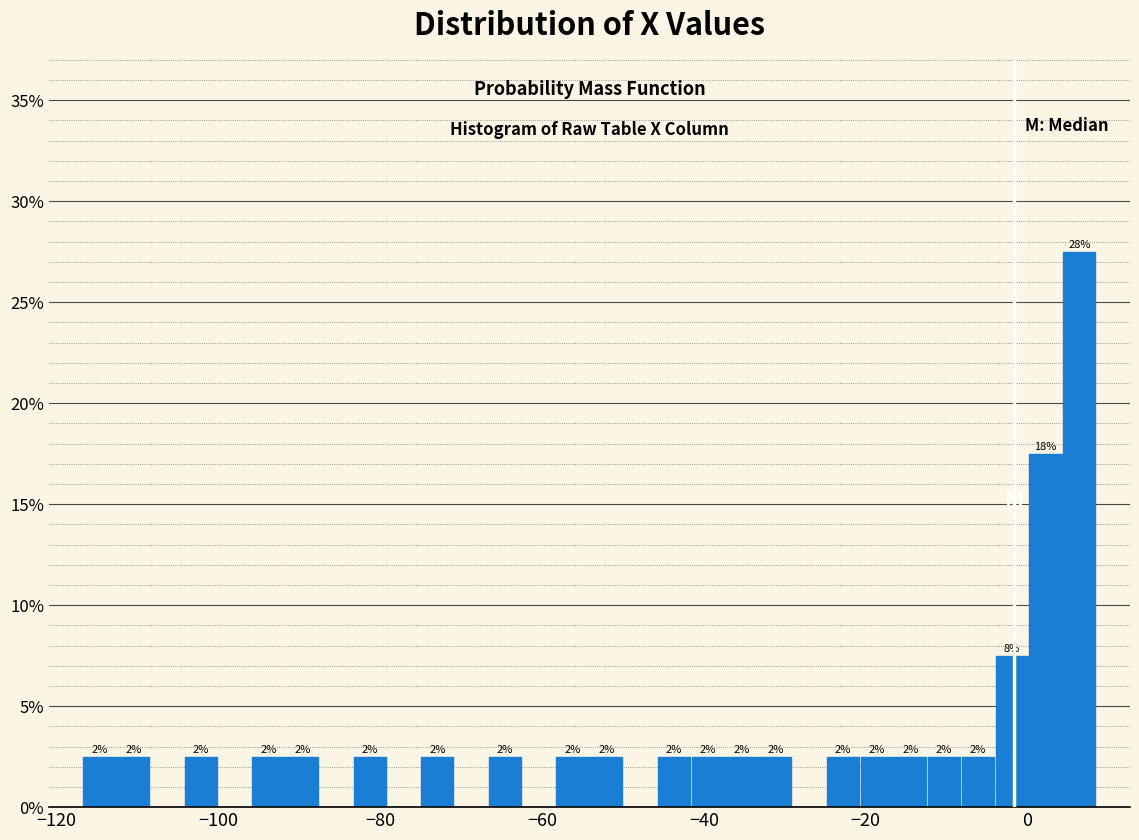

Around what value on the x-axis is the tallest bar? Give the approximate position of its centre, as read against the axis.

6